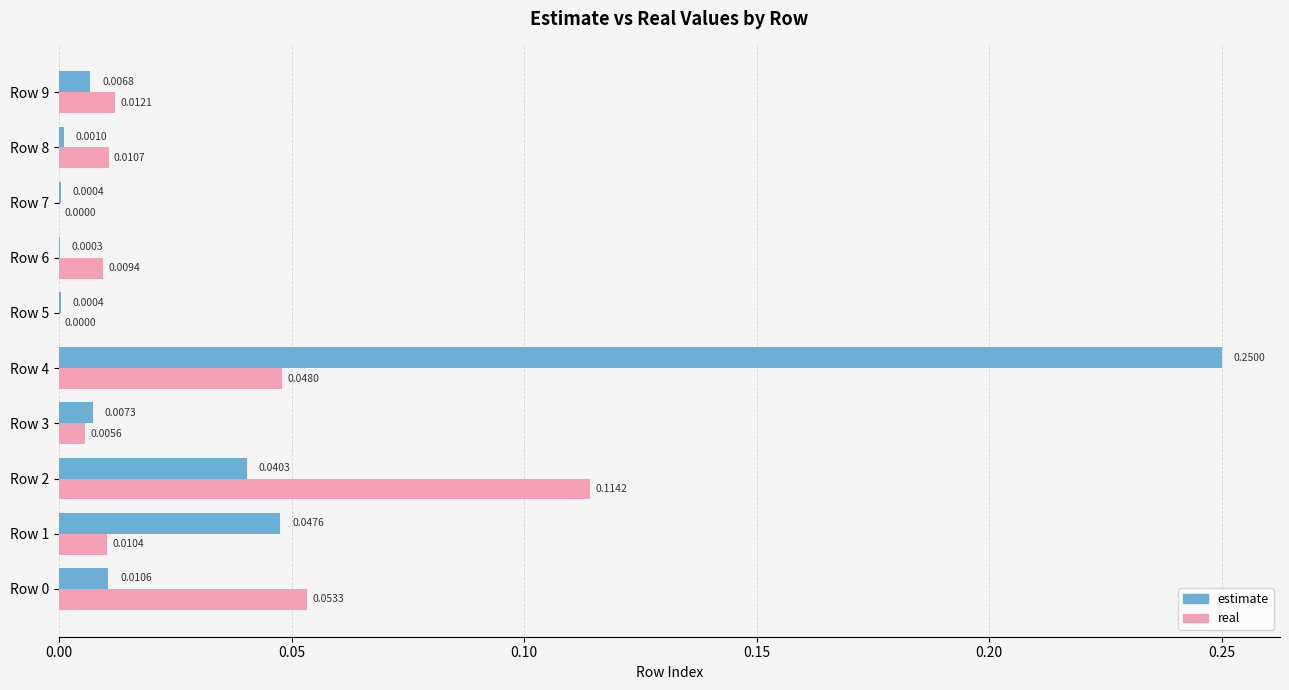

At which category is the sum across all series the highest?

Row 4